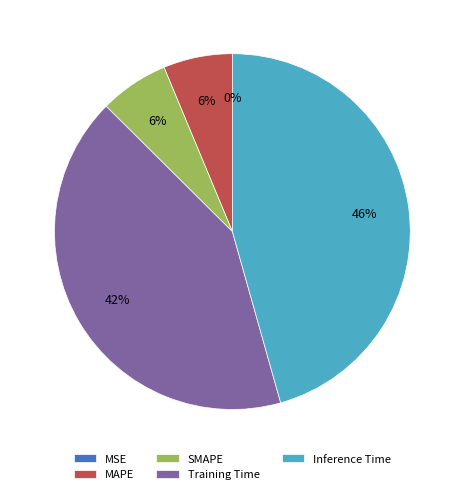

To the nearest percent, what percentage of the pie is Inference Time?

46%